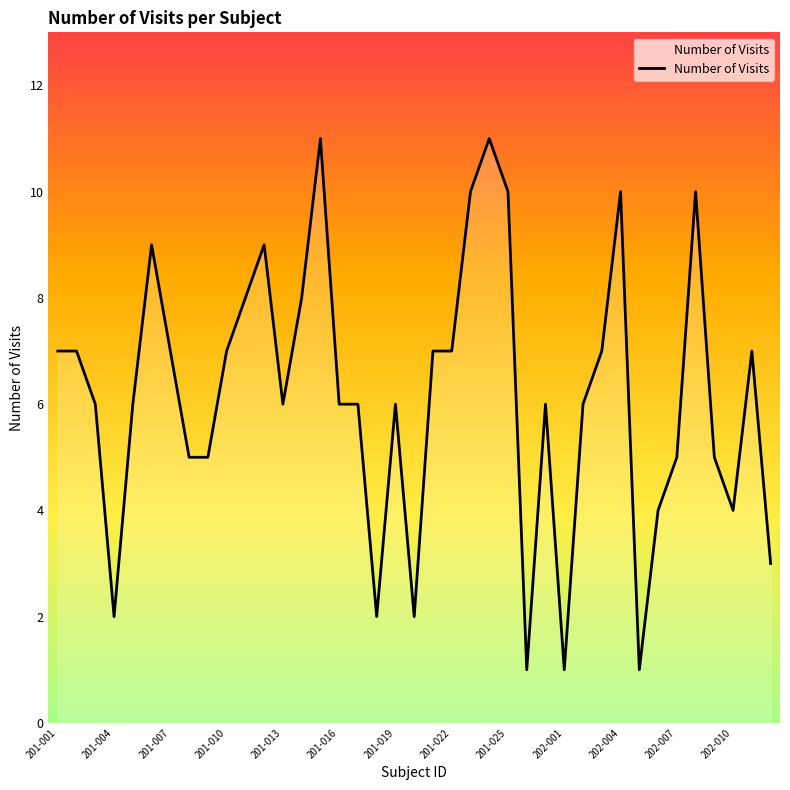

What is the maximum value shown in the chart?

11